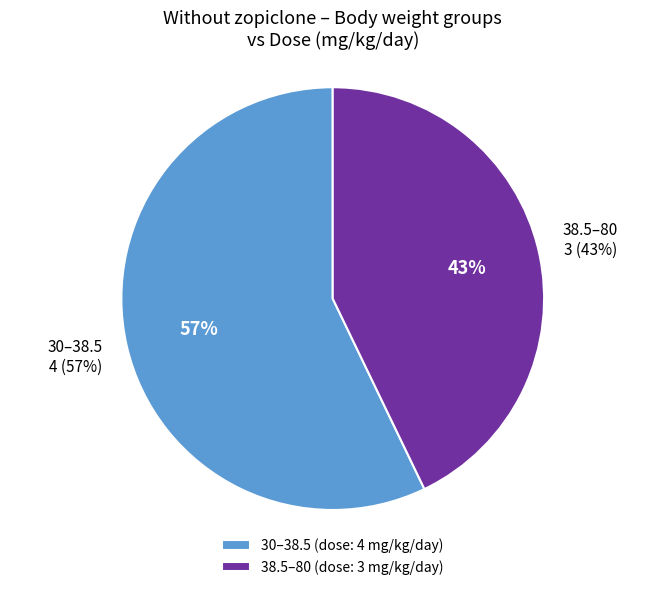

Rank the categories by value from lowest to highest.

38.5–80, 30–38.5